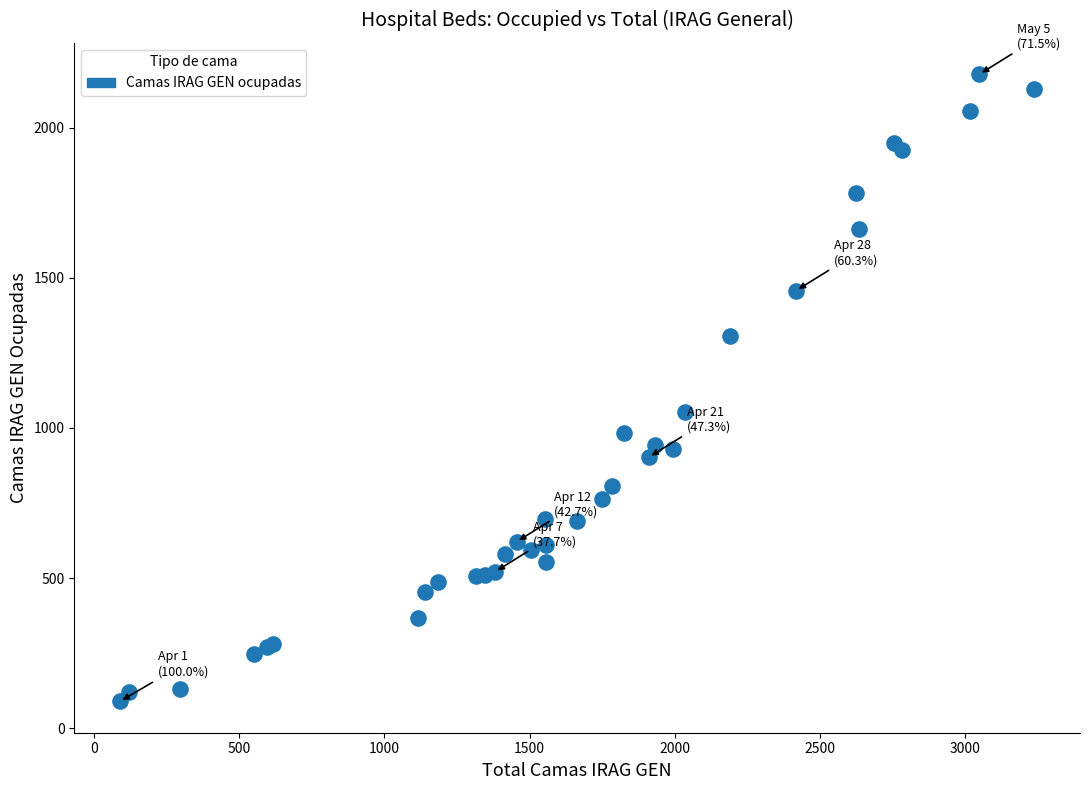

What Y value in the scatter plot is closest to 1134?

1053